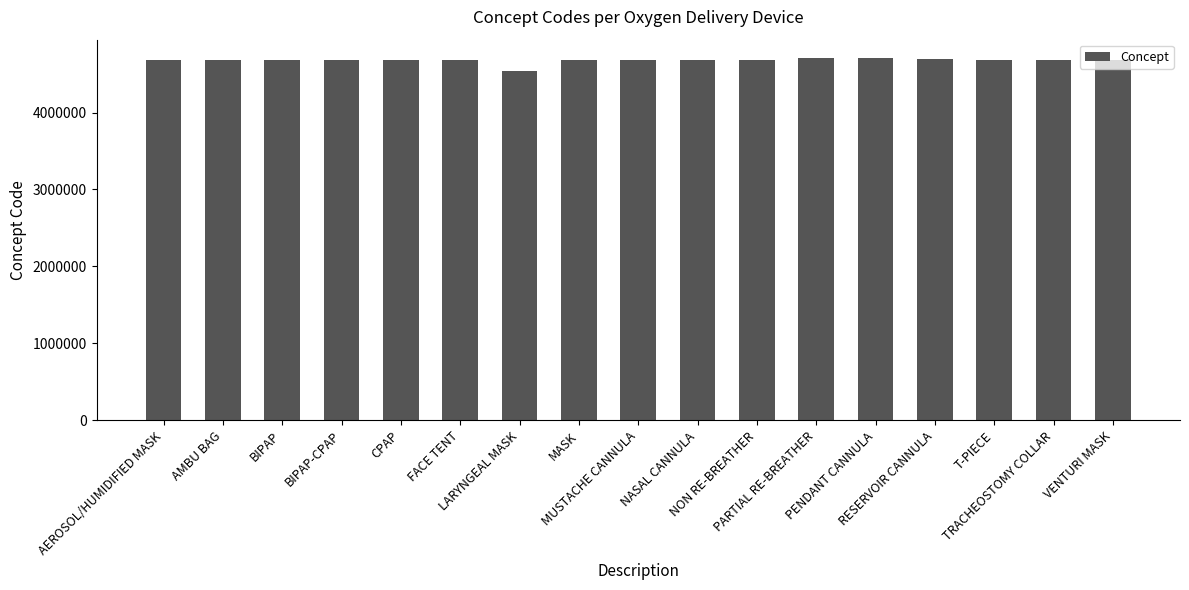

How many categories are shown in the chart?

17